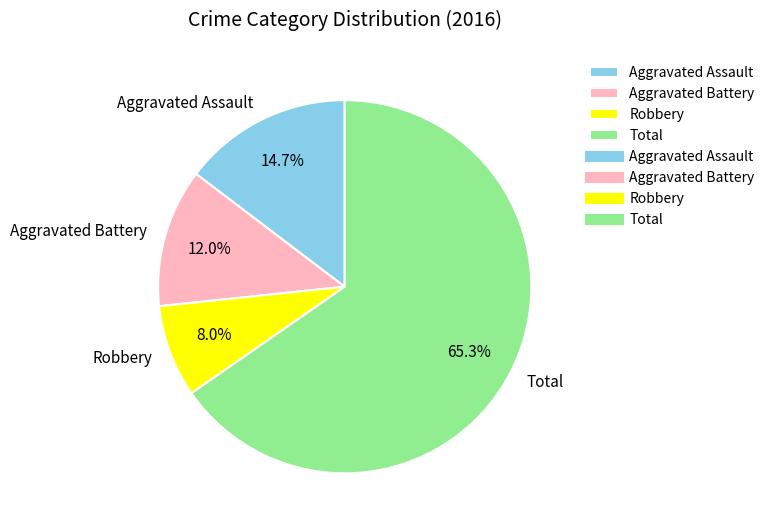

Does Aggravated Battery account for over 50% of the chart?

No